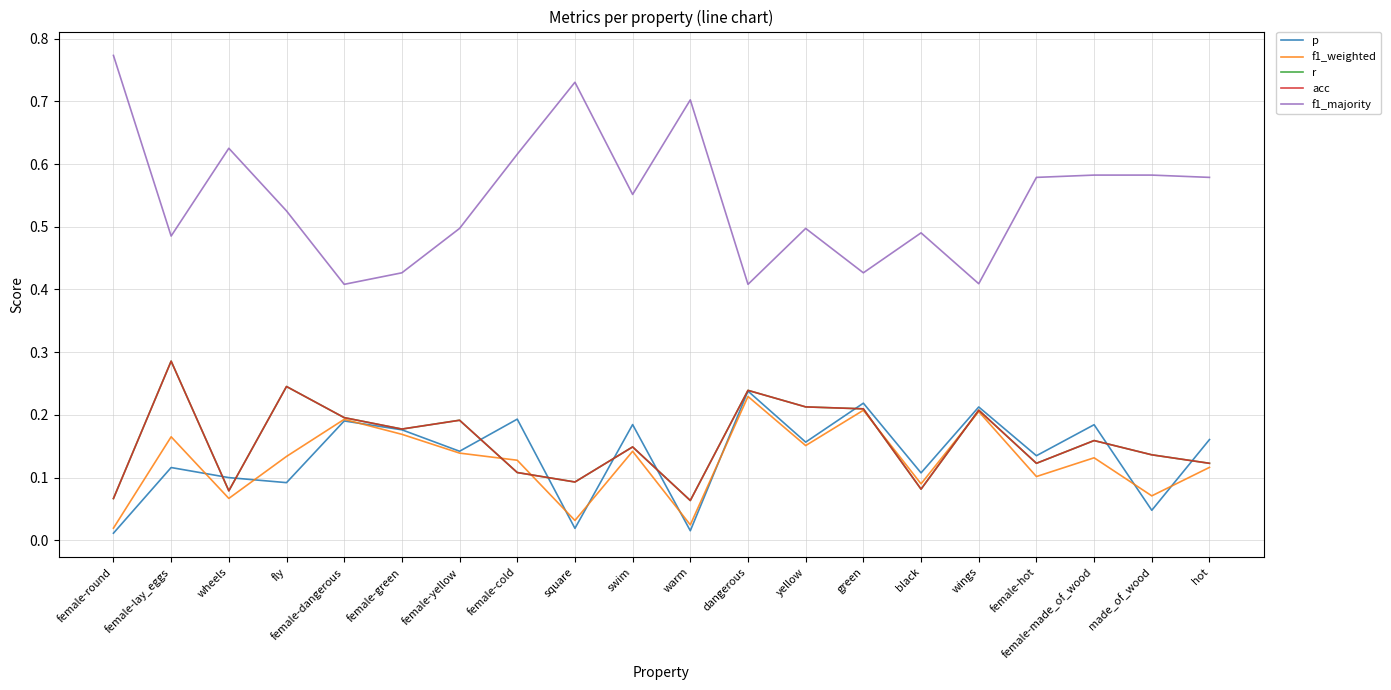

Does the chart display data point markers on the line(s)?

No